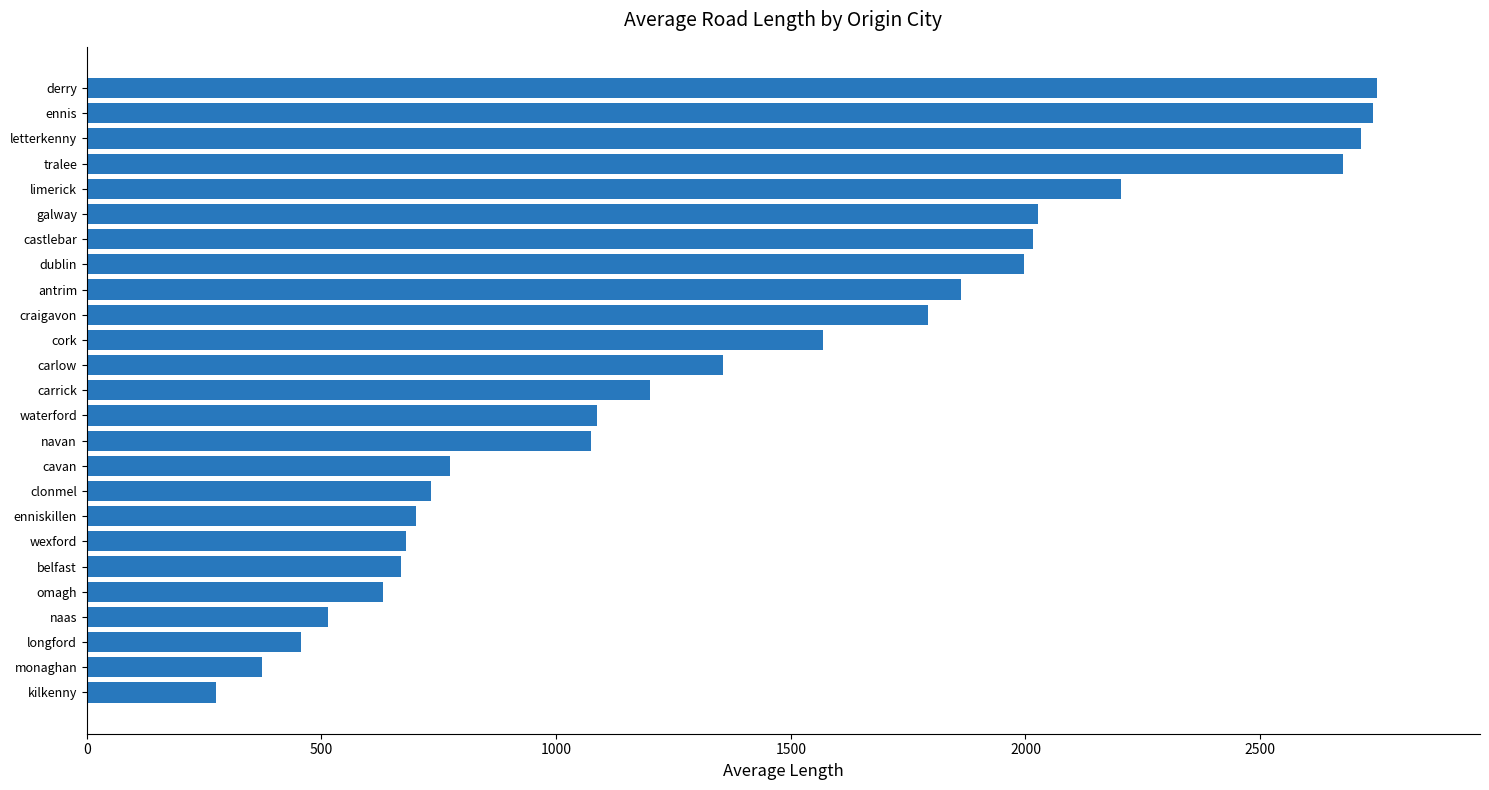

The value at clonmel is 1274.6. True or false?

False